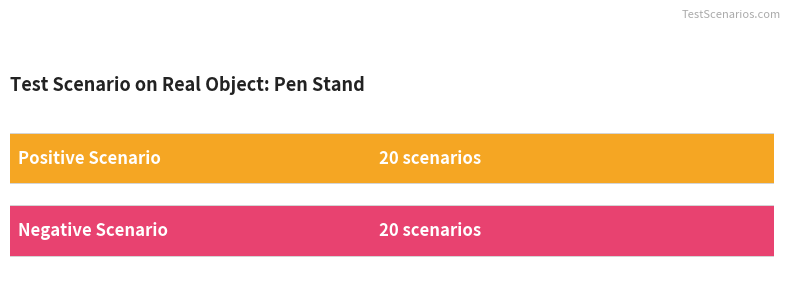

What is the approximate value of Positive Scenario at 15, to the nearest 10?

20